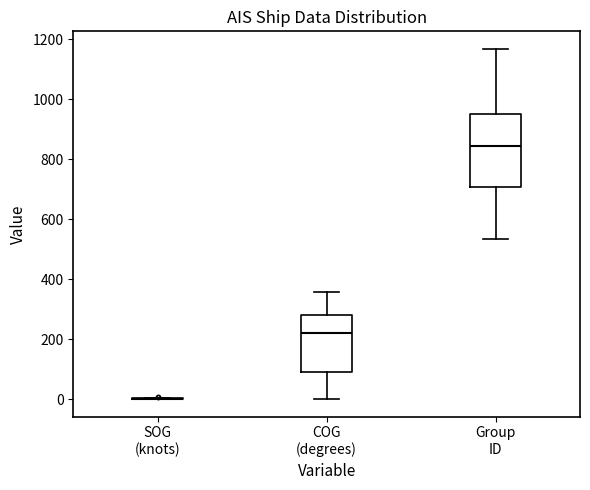

Where is the upper edge of the box for COG (degrees) on the y-axis? The values are not printed on the chart, so give them approximately, as read against the axis.

280